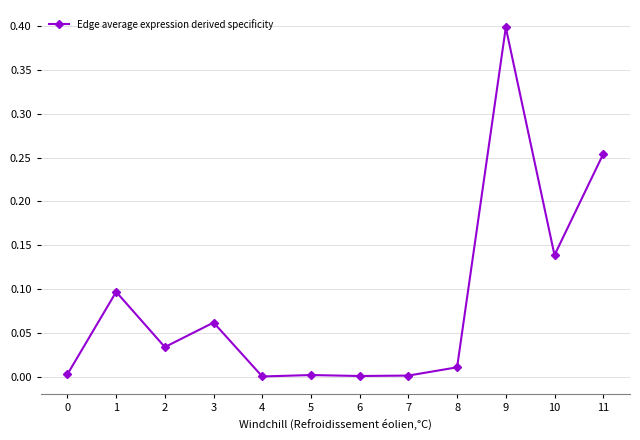

What is the difference between the maximum and minimum values?

0.4